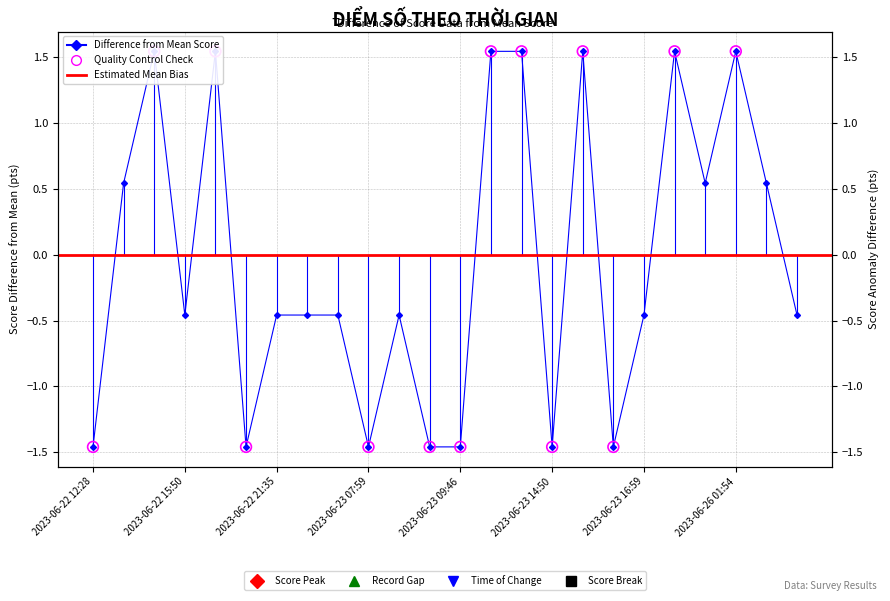

Which has a higher value, 2023-06-22 14:05 or 2023-06-26 01:54?

2023-06-26 01:54